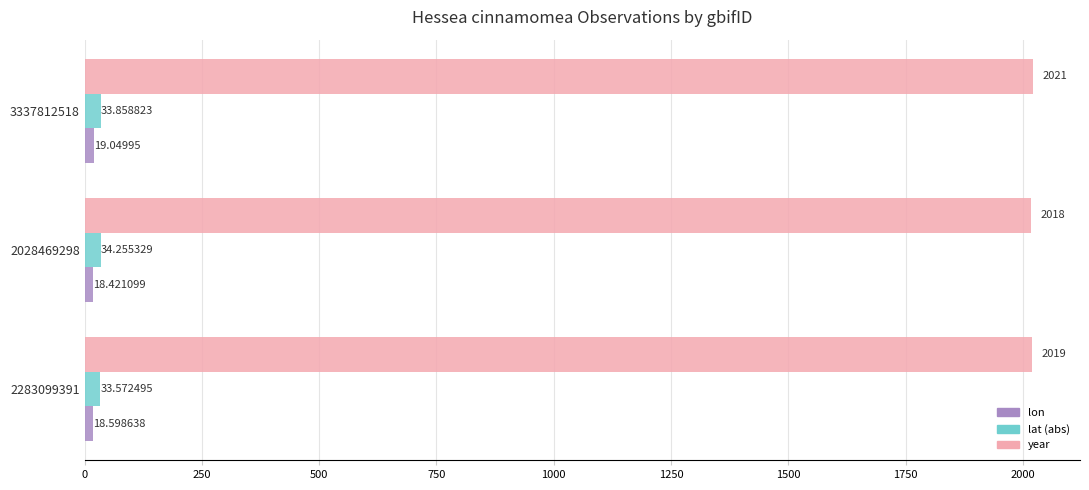

What is the difference between the maximum and minimum values in the lat (abs) series?

0.7